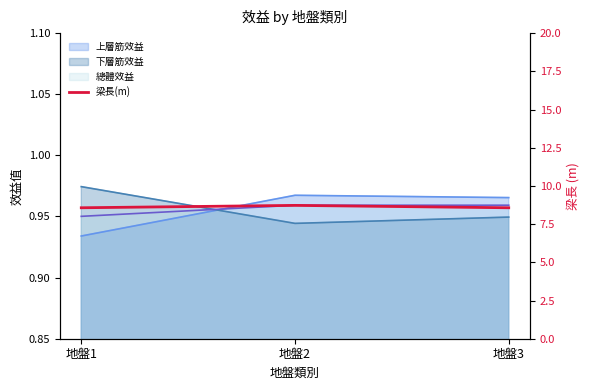

Reading left to right, what are all the values shown in this chart?

8.6	8.7	8.6